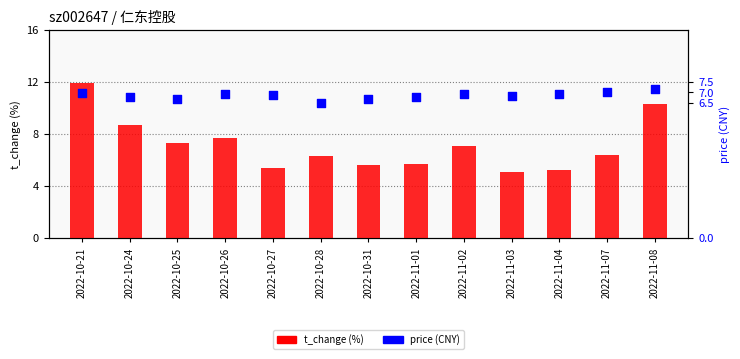

Which series has the largest total across all categories?

t_change